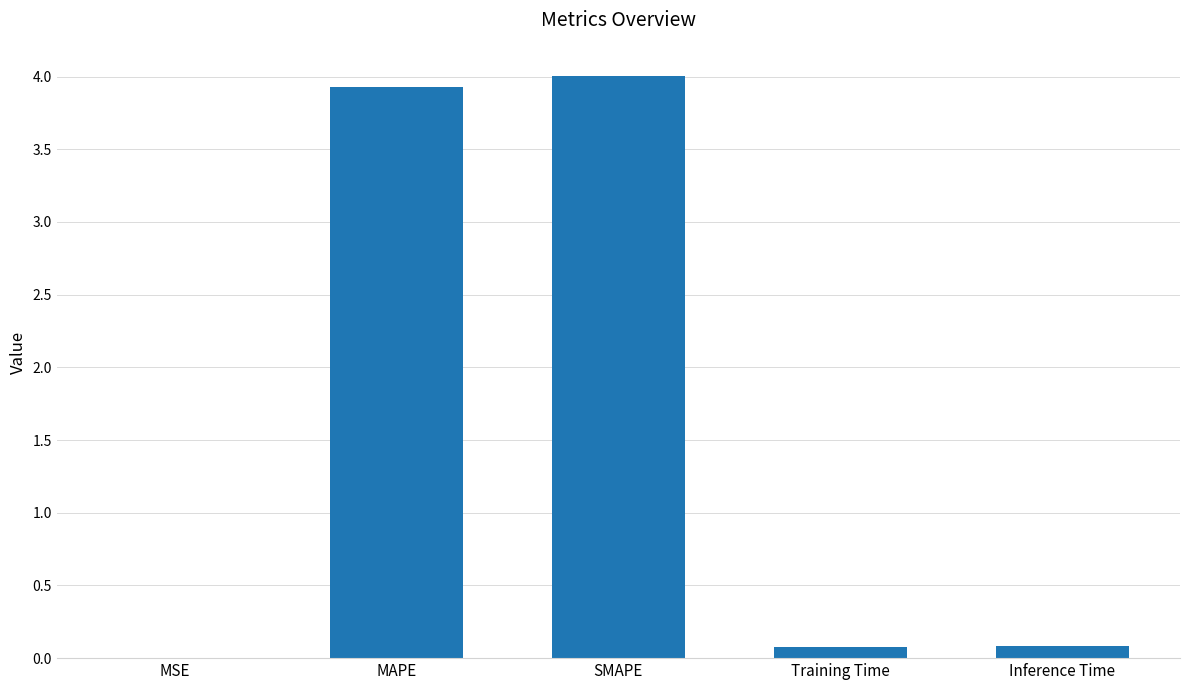

What is the maximum value shown in the chart?

4.0